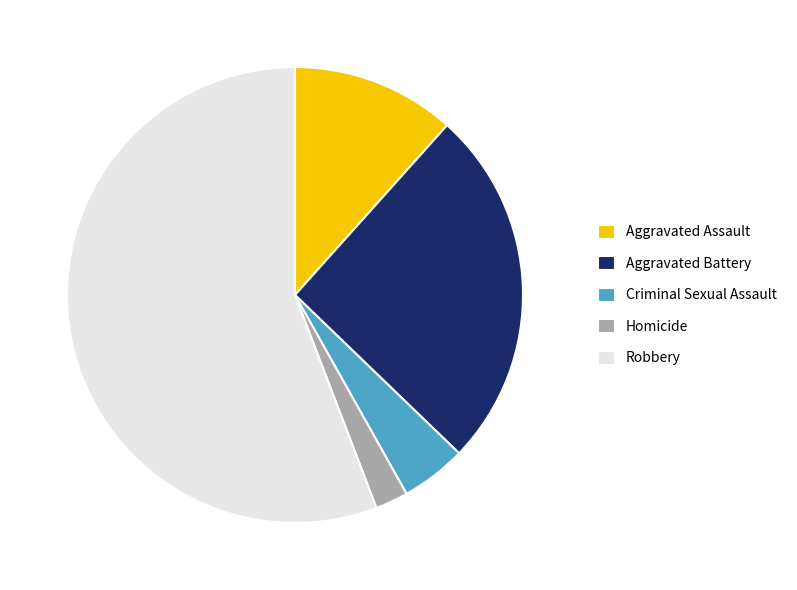

How many segments does this pie chart have?

5